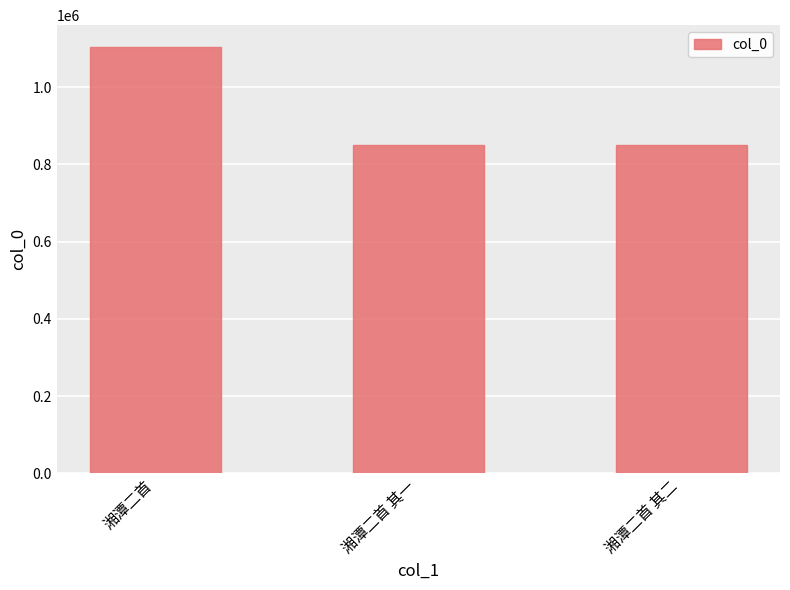

True or false: the data shows 850438 at 湘潭二首 其一.

True